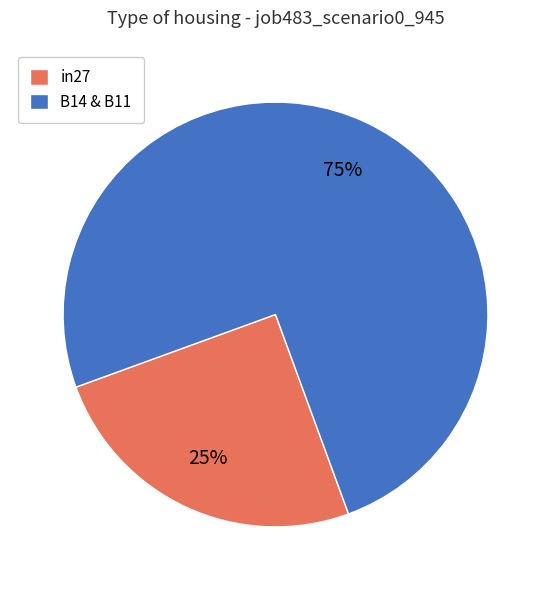

Rank the categories by value from lowest to highest.

in27, B14 & B11